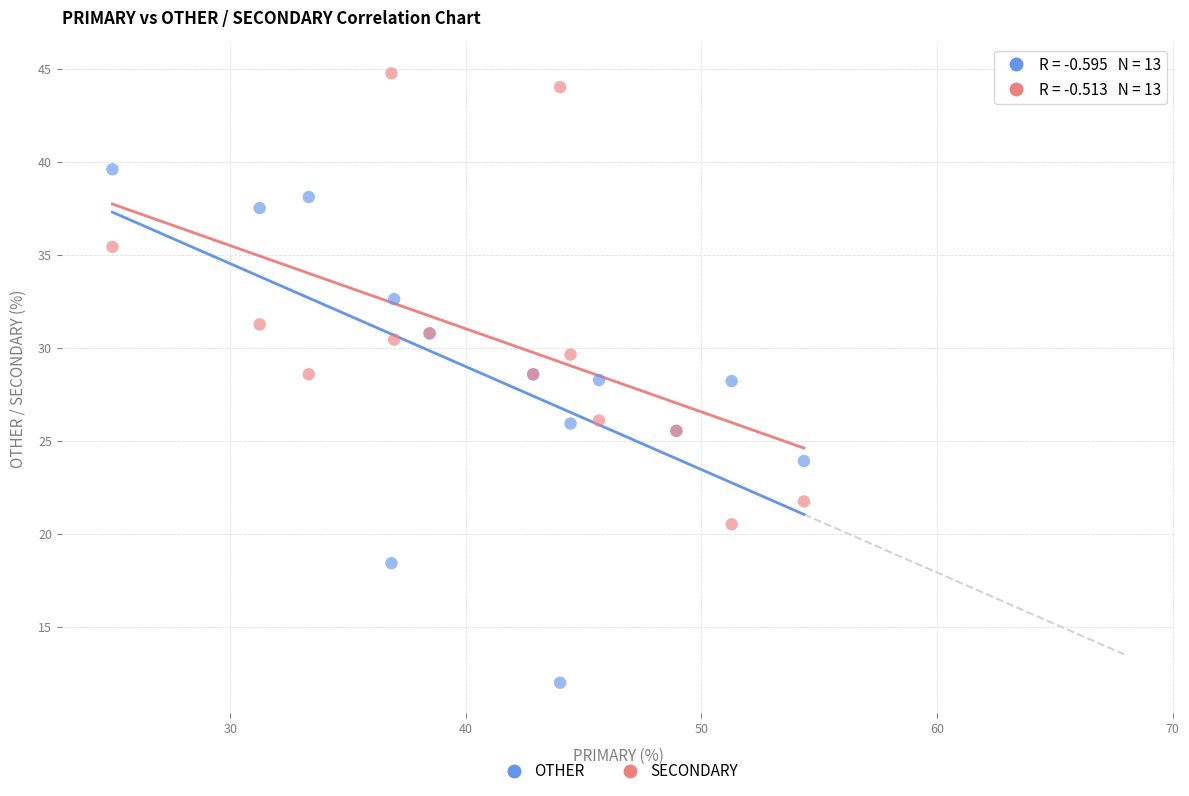

Which series reaches the maximum Y coordinate?

SECONDARY